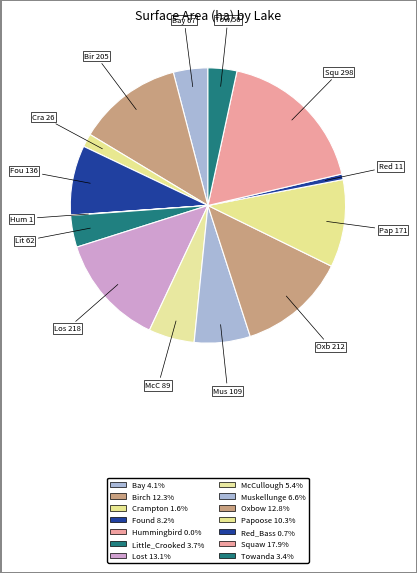

Which has a higher value, Birch or Towanda?

Birch